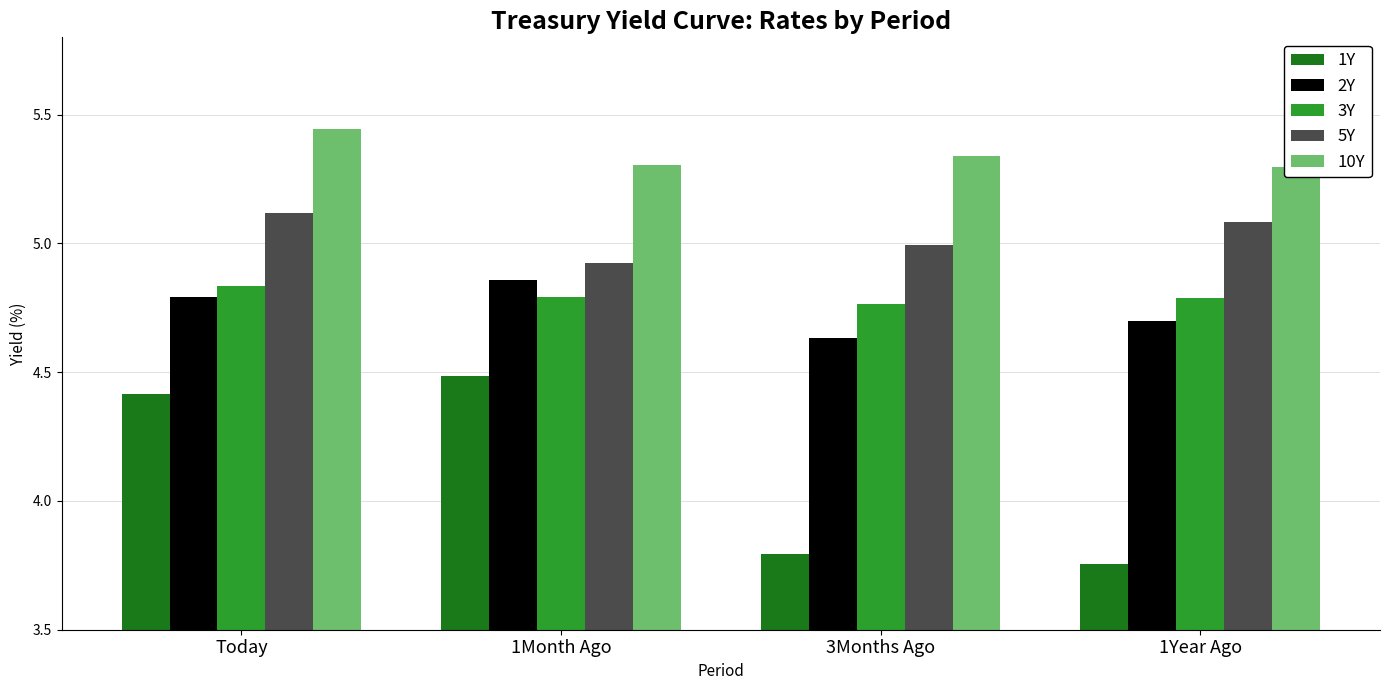

What is the label of the 3rd bar from the left?

3Months Ago